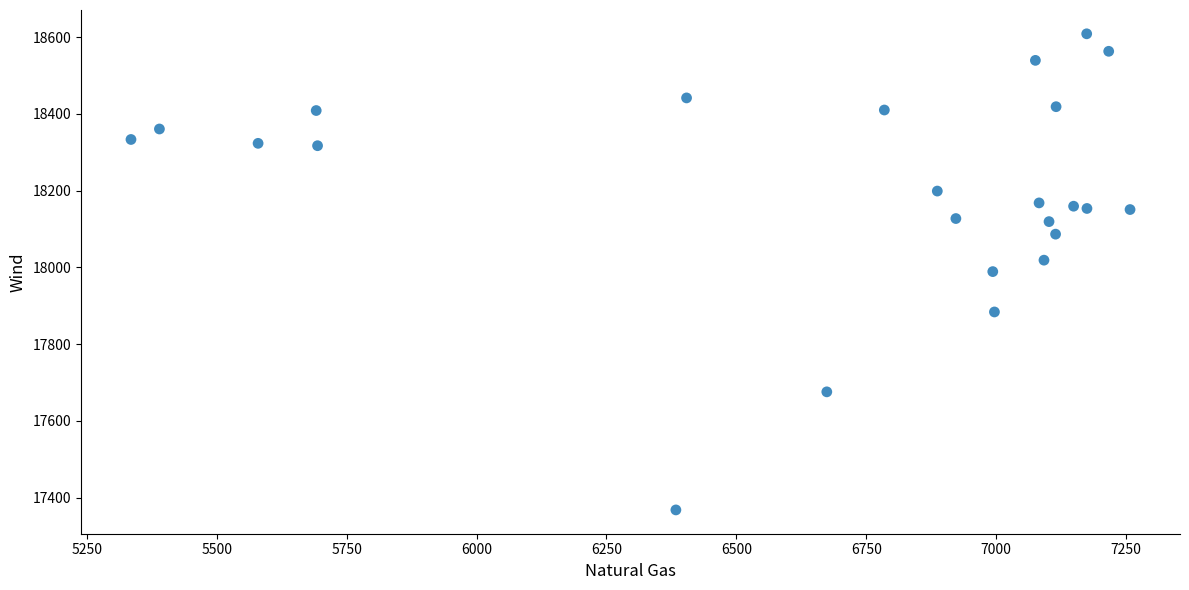

What is the range of Y values (max minus min)?

1239.9